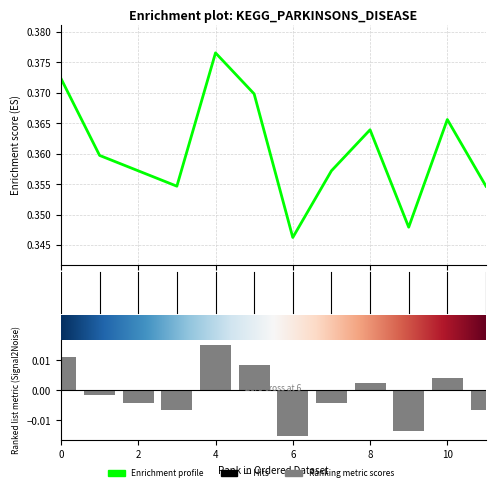

At which category does the chart reach its peak across all series?

4